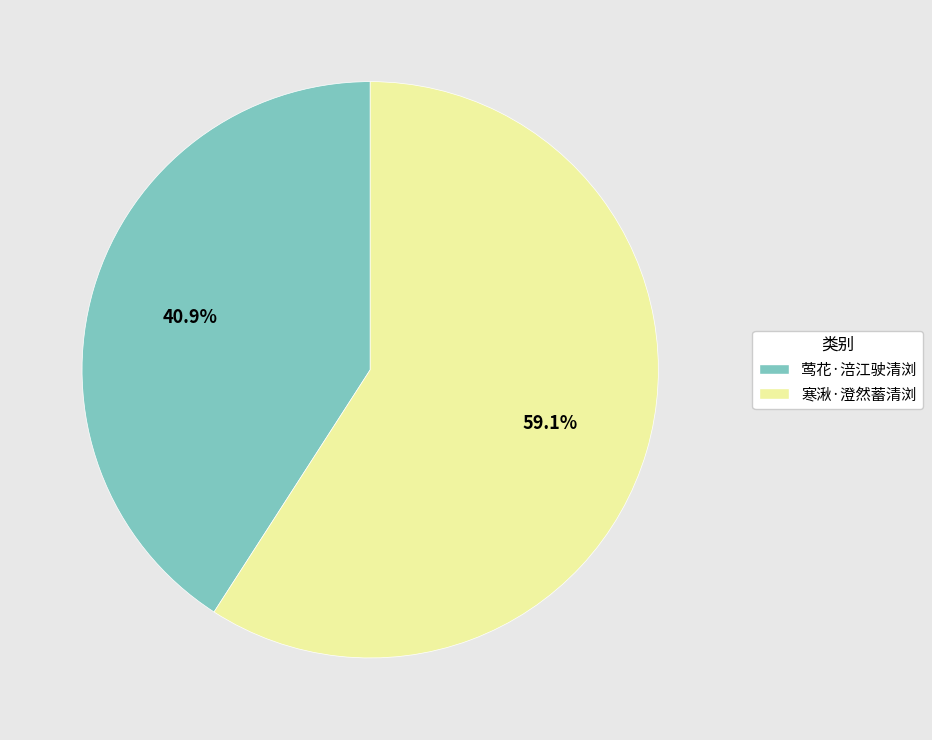

Does 莺花·涪江驶清浏 account for over 50% of the chart?

No